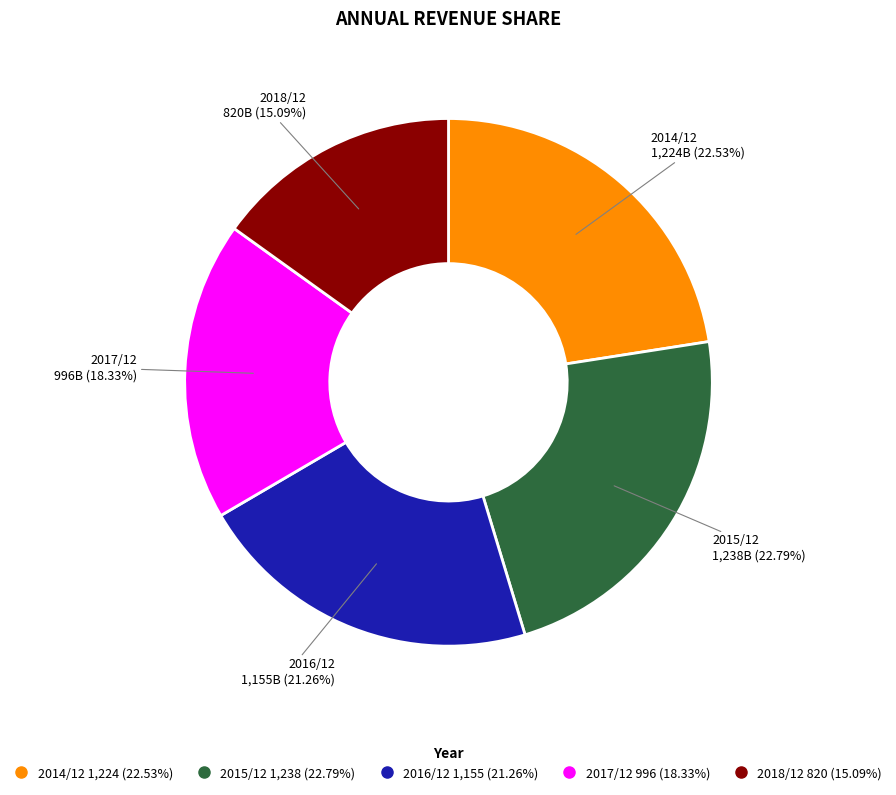

True or false: 2014/12 accounts for 14% of the total.

False